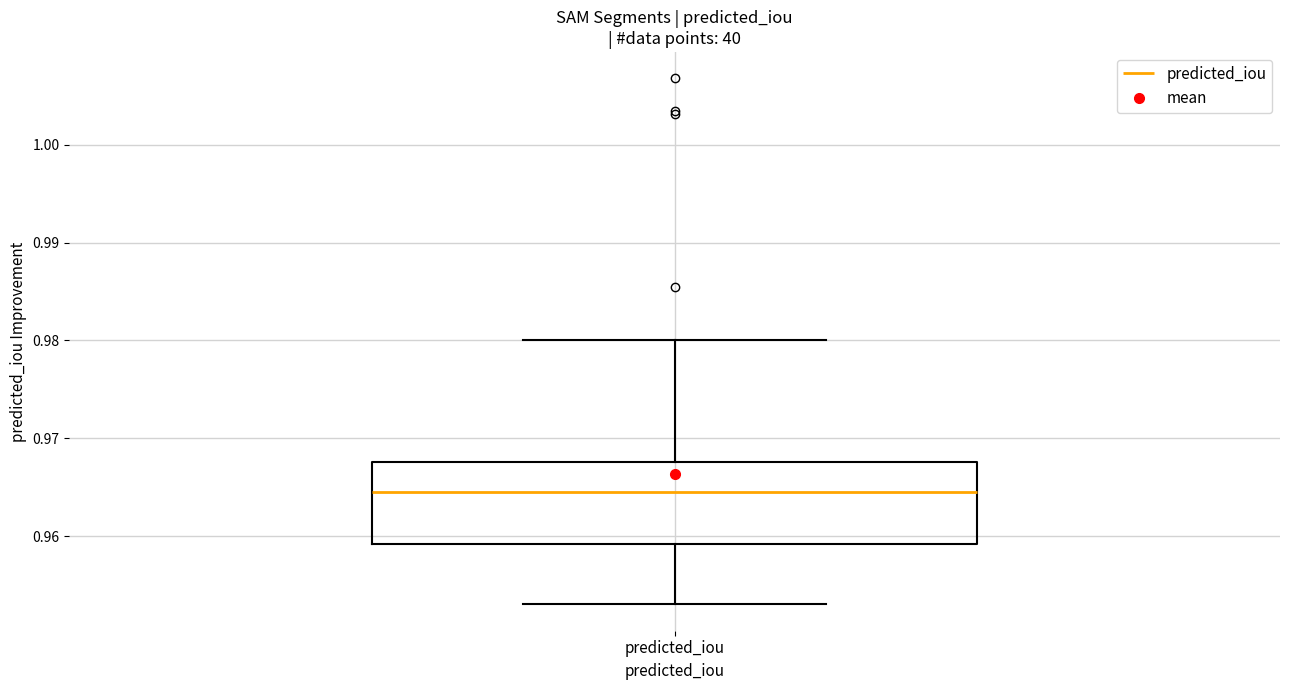

Read this box plot against the y-axis: the position of the median line, the range covered by the box, and the ends of both whiskers. The values are not printed on the chart, so give them approximately, as read against the axis.

median 0.964, box 0.959 to 0.968, whiskers 0.953 to 0.980